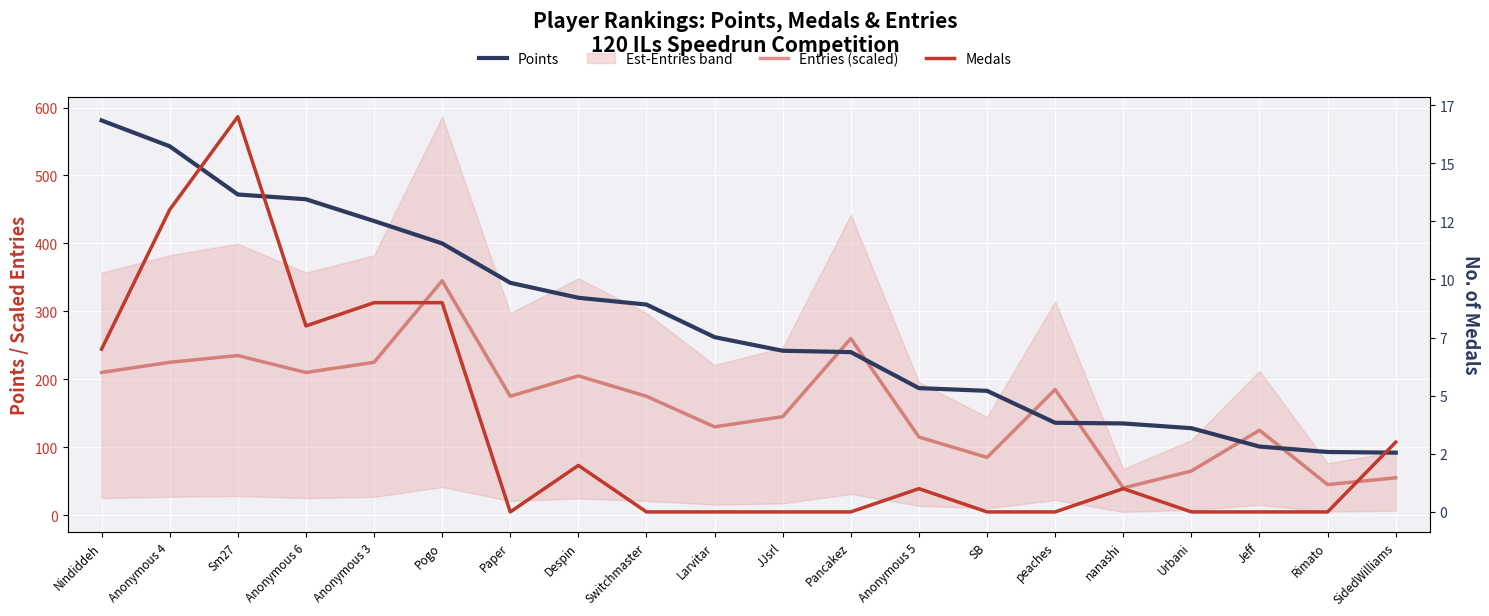

At which category is the sum across all series the highest?

Nindiddeh